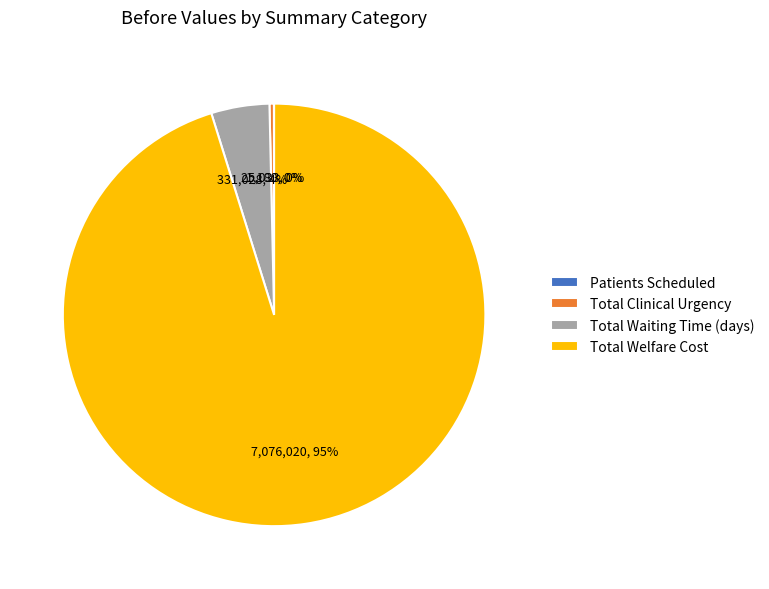

What is the ratio of the value at Total Welfare Cost to the value at Total Clinical Urgency?

282.7